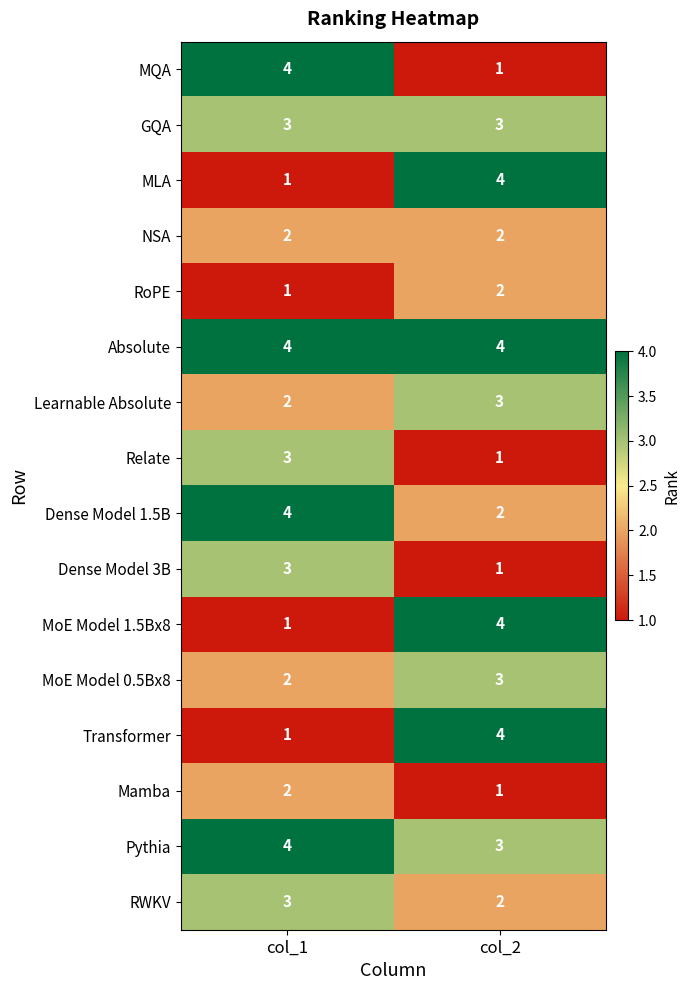

What is the difference between the highest and lowest values at col_1?

3